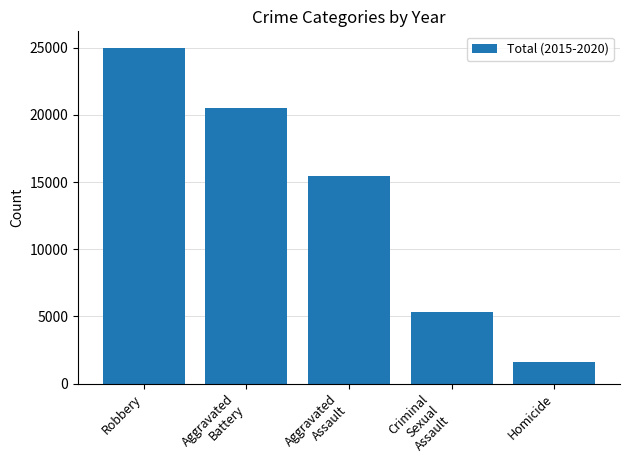

What is the ratio of the value at Criminal
Sexual
Assault to the value at Aggravated
Assault?

0.3